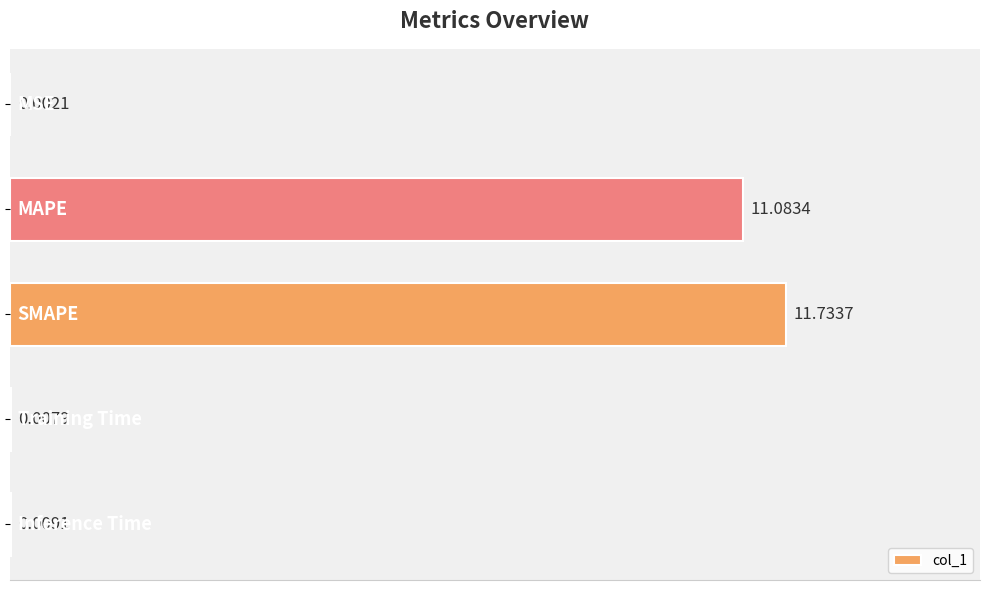

What is the sum of all values?

22.8